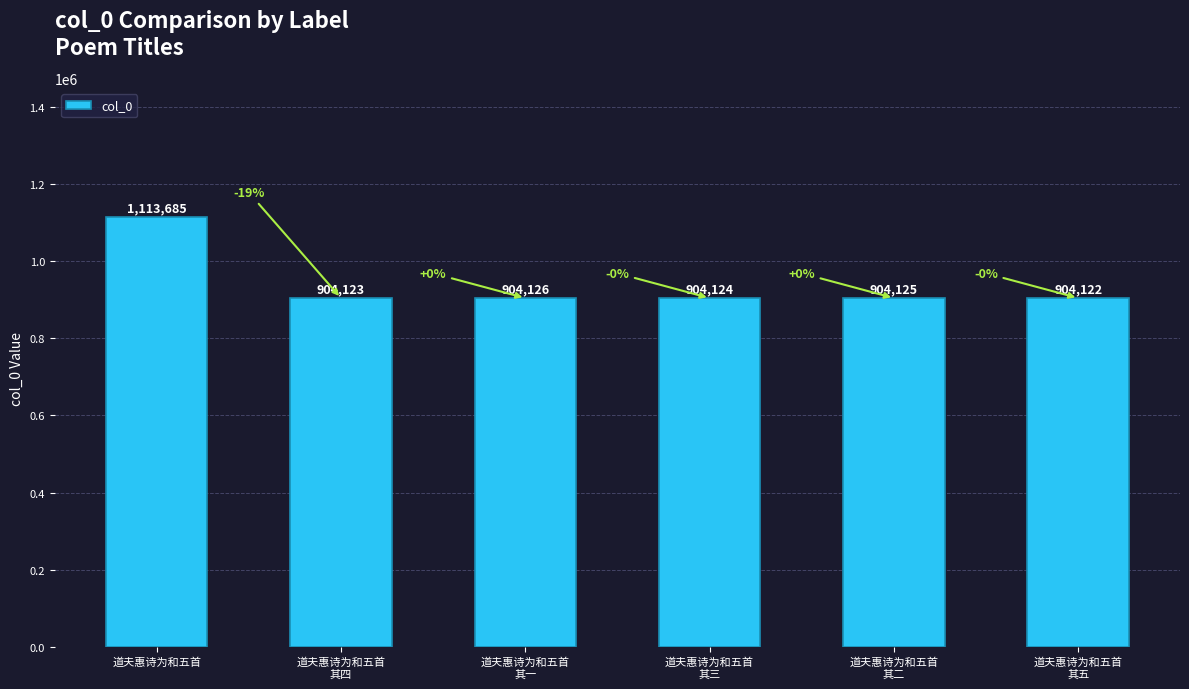

What is the ratio of the value at 道夫惠诗为和五首
其一 to the value at 道夫惠诗为和五首
其四?

1.0